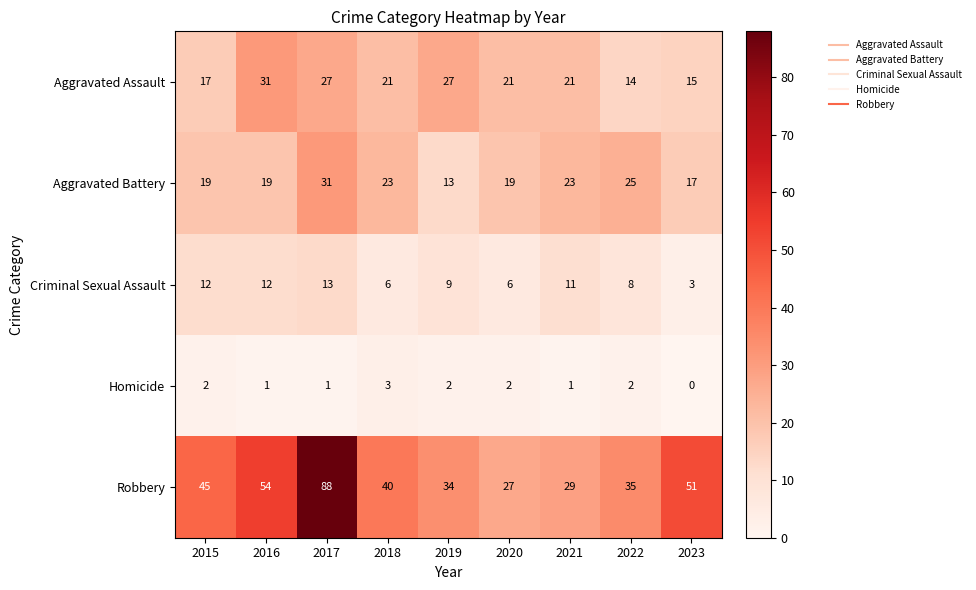

How many distinct data groups are displayed?

5